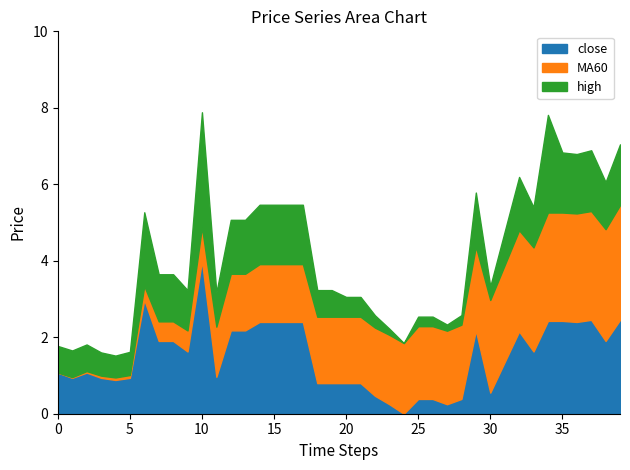

What is the maximum value for close?

4.0